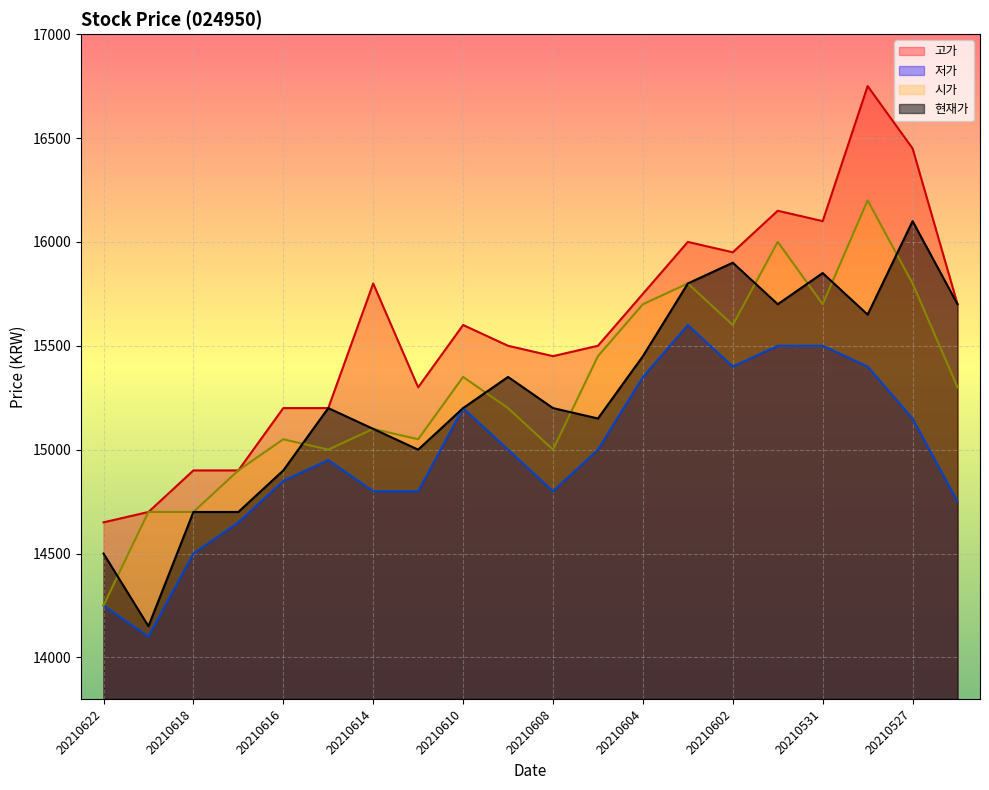

What is the approximate value of 시가 at 20210528, to the nearest 10?

16200